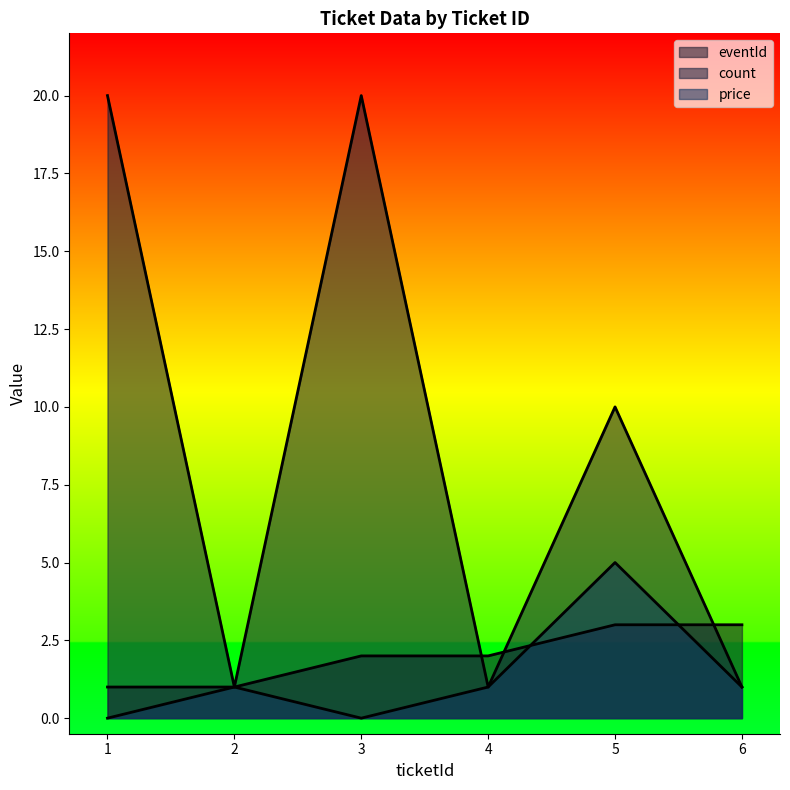

Count the eventId values in the range 1 to 3.

6